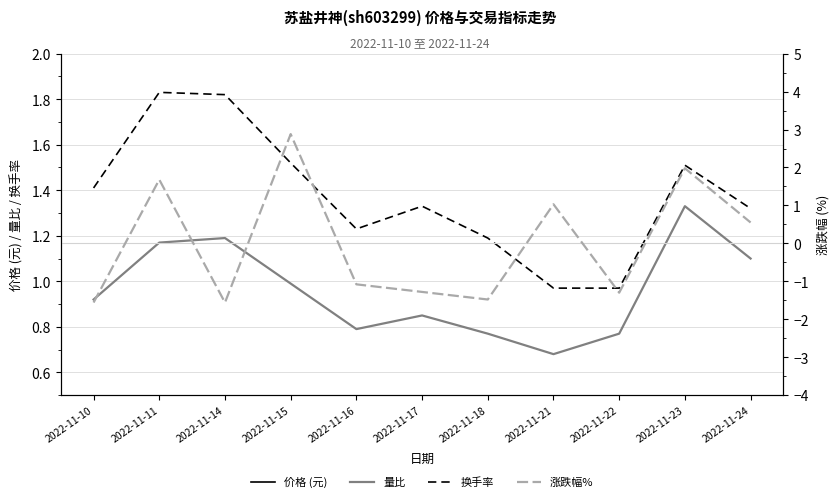

At which category is the sum across all series the highest?

2022-11-15